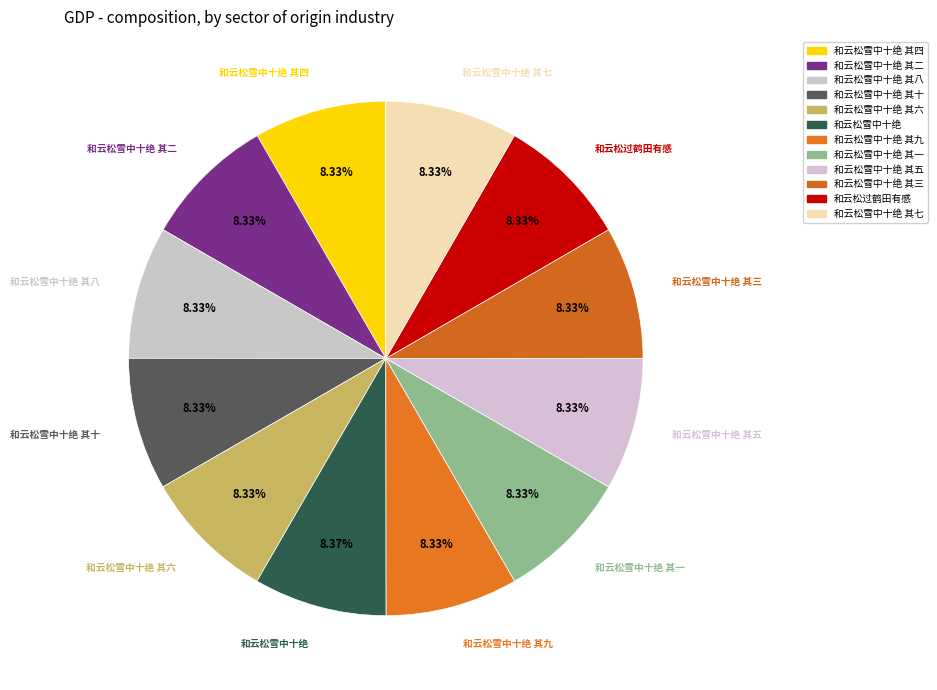

How many slices are in this pie chart?

12